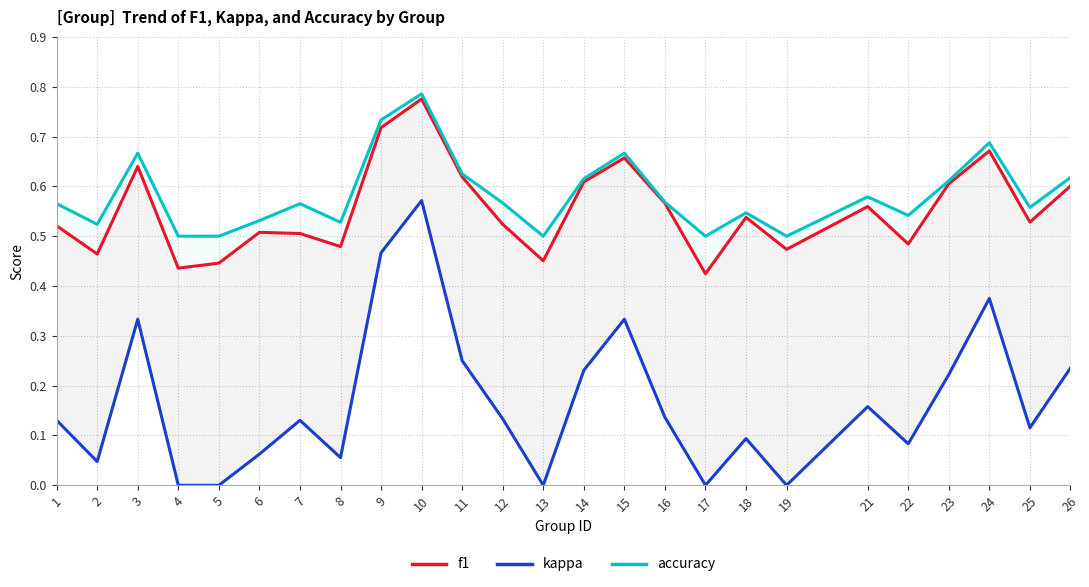

Reading left to right, what are all the values shown in this chart?

f1: 0.5	0.5	0.6	0.4	0.4	0.5	0.5	0.5	0.7	0.8	0.6	0.5	0.5	0.6	0.7	0.6	0.4	0.5	0.5	0.6	0.5	0.6	0.7	0.5	0.6
kappa: 0.1	0.0	0.3	0.0	0.0	0.1	0.1	0.1	0.5	0.6	0.2	0.1	0.0	0.2	0.3	0.1	0.0	0.1	0.0	0.2	0.1	0.2	0.4	0.1	0.2
accuracy: 0.6	0.5	0.7	0.5	0.5	0.5	0.6	0.5	0.7	0.8	0.6	0.6	0.5	0.6	0.7	0.6	0.5	0.5	0.5	0.6	0.5	0.6	0.7	0.6	0.6